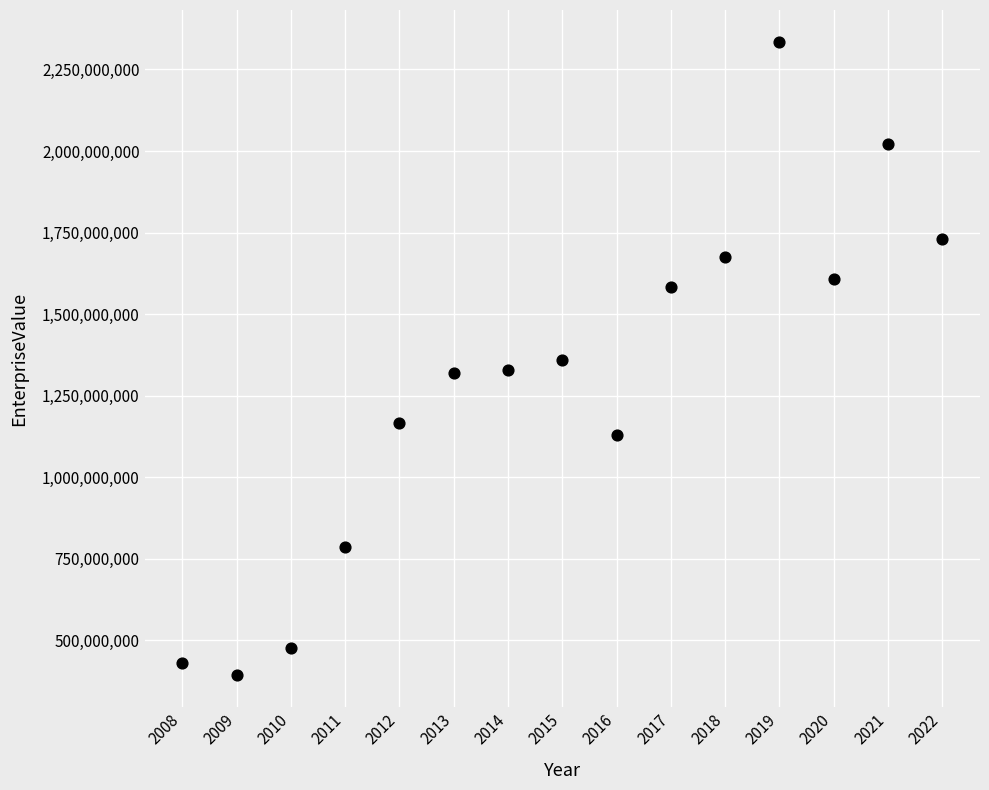

What is the range of X values (max minus min)?

14.0